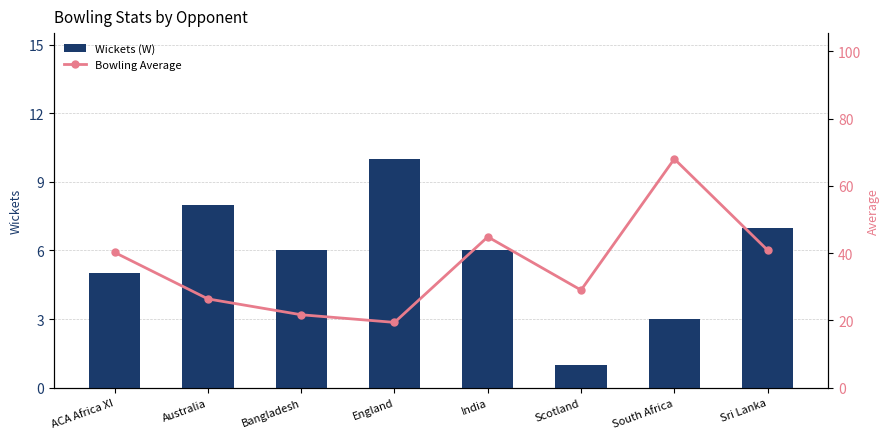

Reading right to left, list all the values displayed in this chart.

Wickets (W): 7.0	3.0	1.0	6.0	10.0	6.0	8.0	5.0
Bowling Average: 40.9	68.0	29.0	44.8	19.4	21.7	26.4	40.2